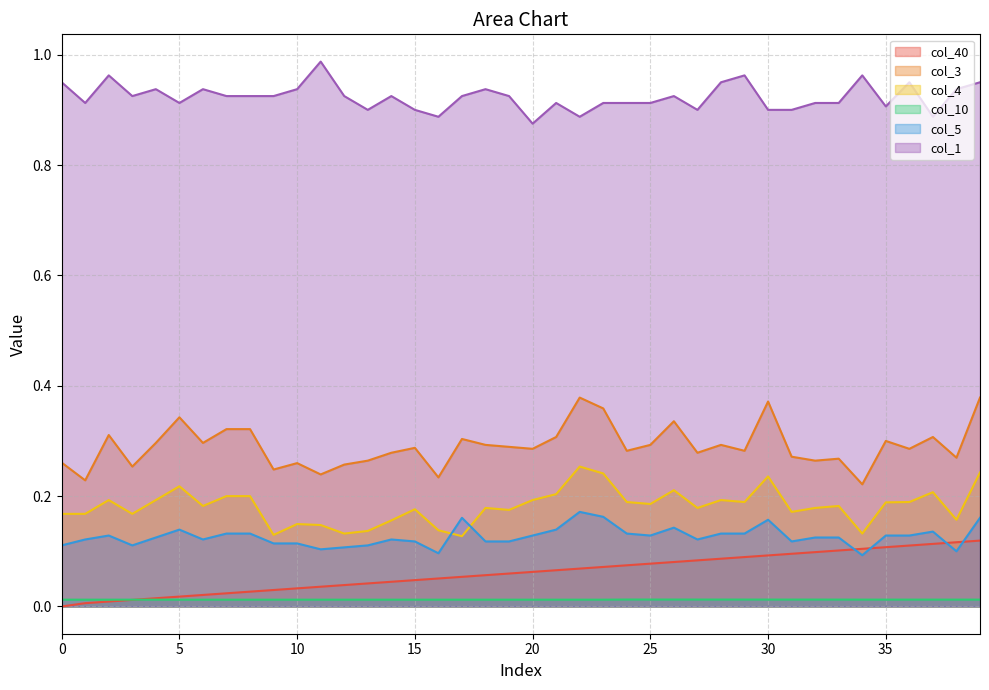

True or false: col_40 and col_4 intersect in this chart.

False